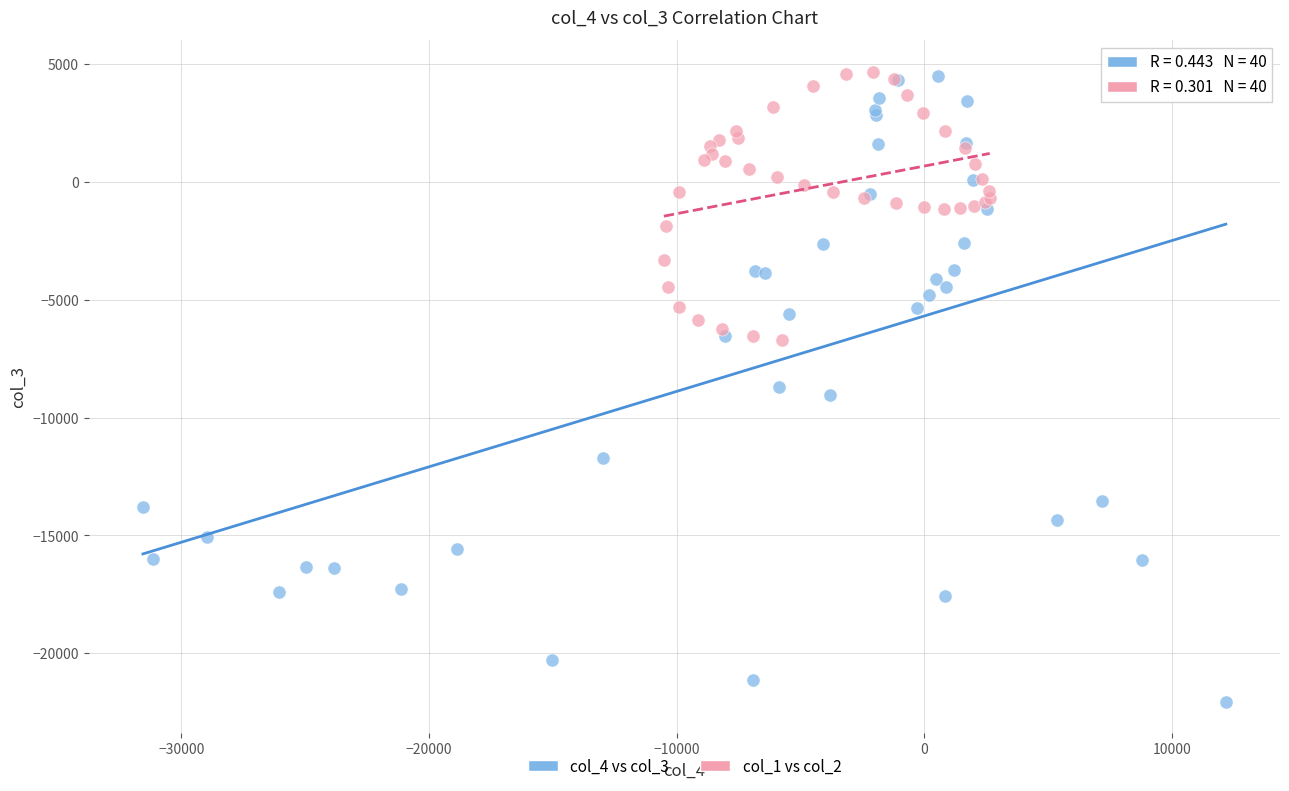

Which series reaches the minimum Y coordinate?

col_4 vs col_3